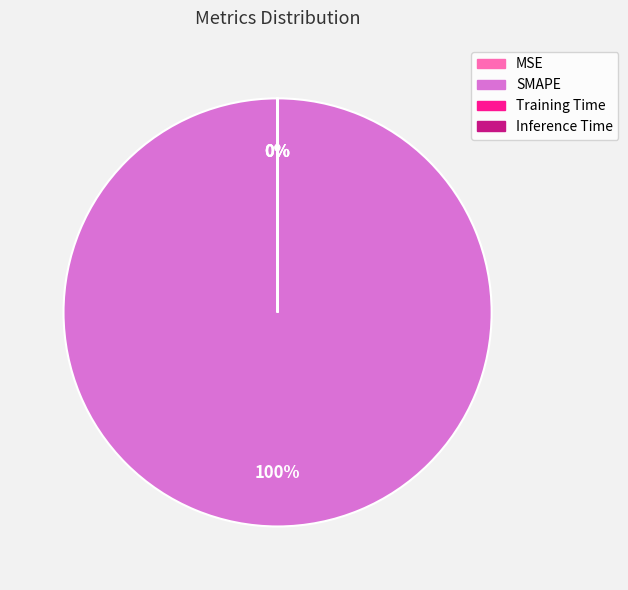

Is there a majority slice in this chart?

Yes